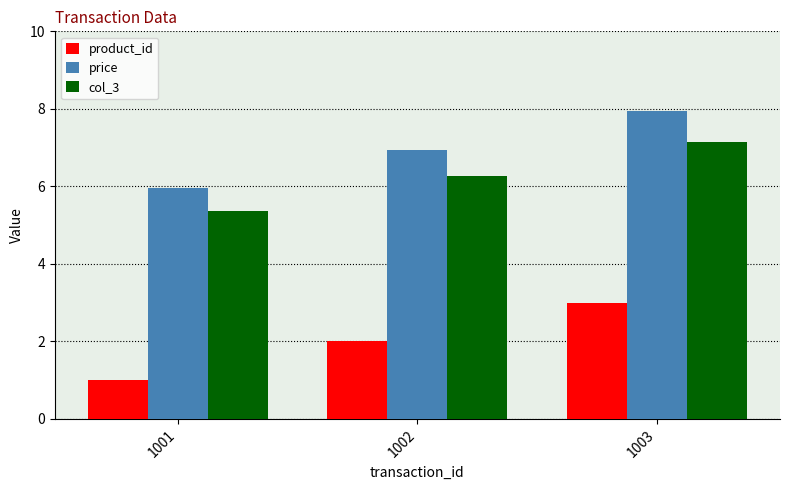

What is the greatest value displayed?

8.0